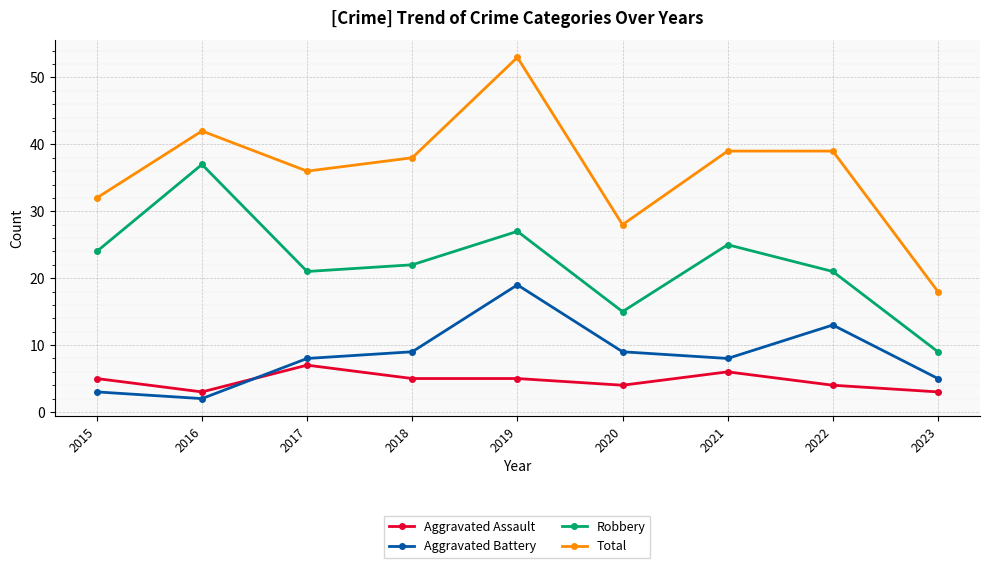

The Aggravated Battery series shows 13 at 2022. True or false?

True